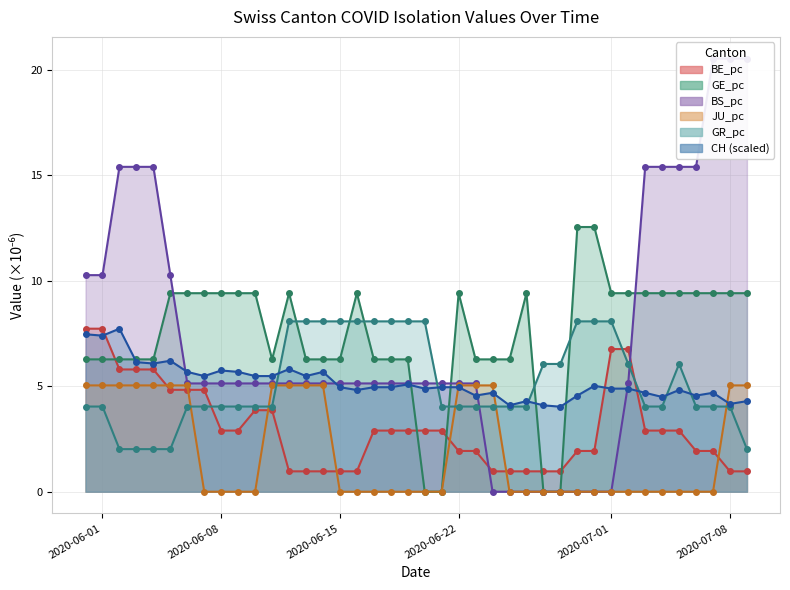

What are all the series names shown in the legend?

CH, GE_pc, BE_pc, BS_pc, JU_pc, GR_pc